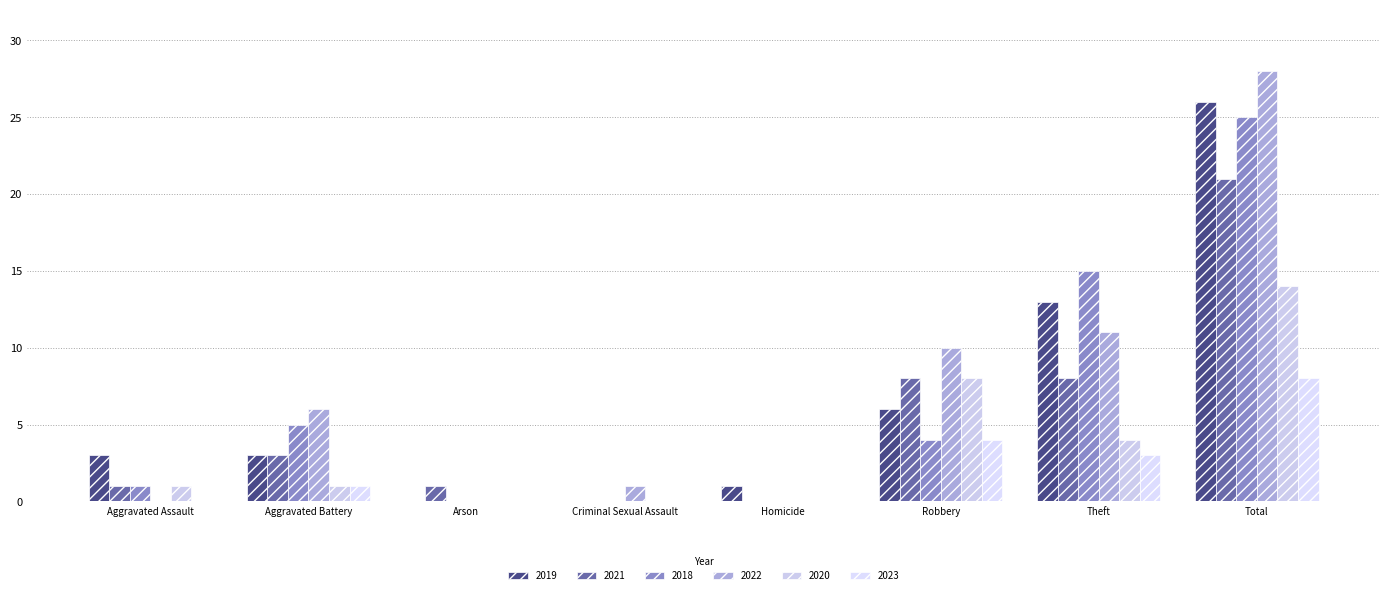

At which category does the chart reach its peak across all series?

Total